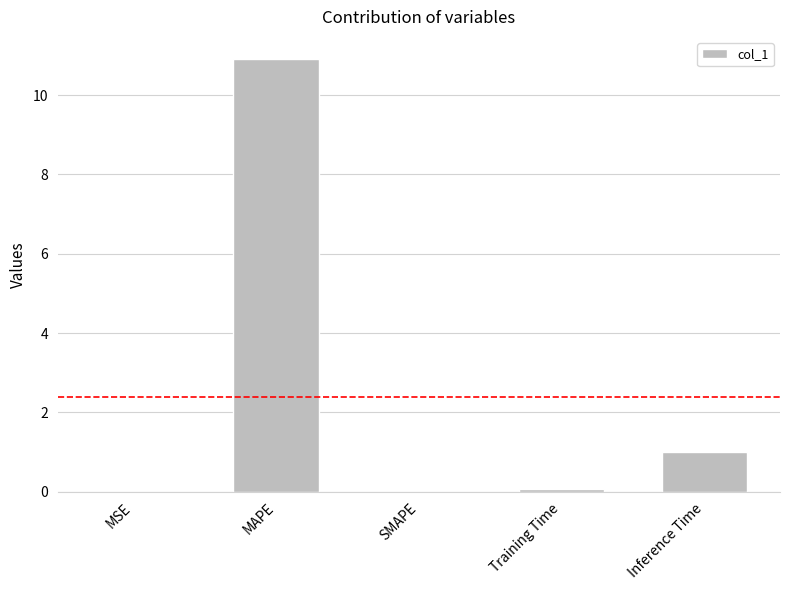

Is it true that the value at SMAPE is 0.0?

True